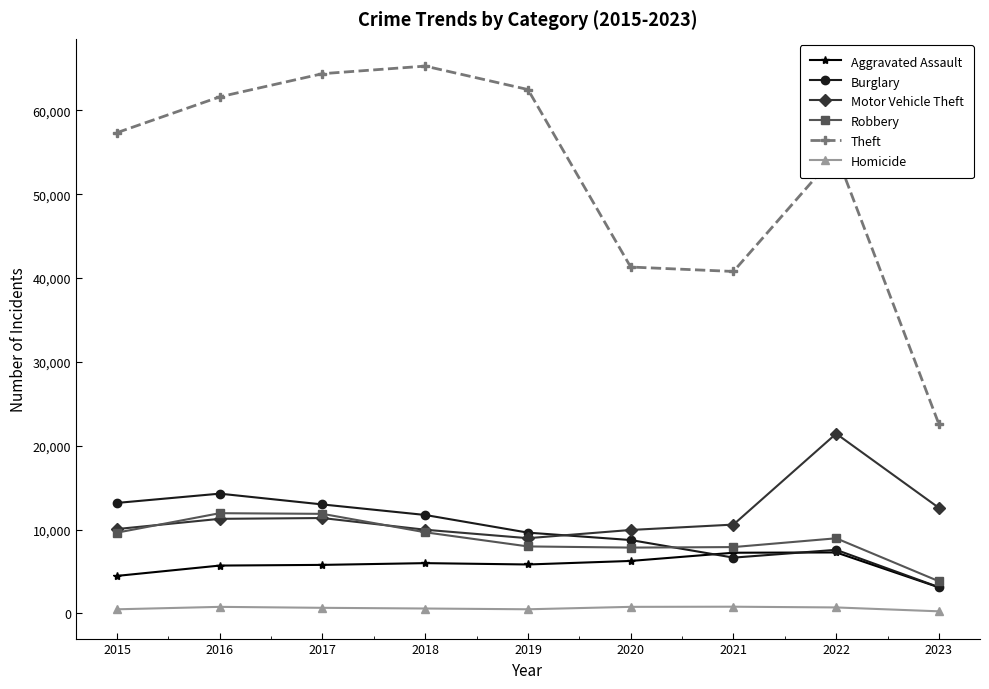

What is the average value of the Burglary series?

9778